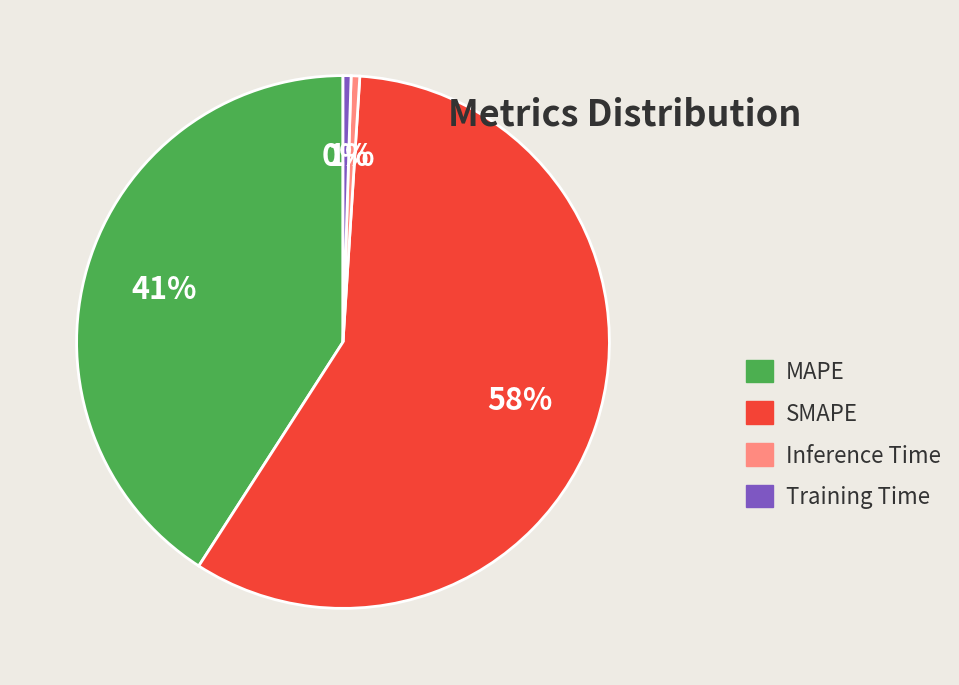

How many slices are in this pie chart?

4